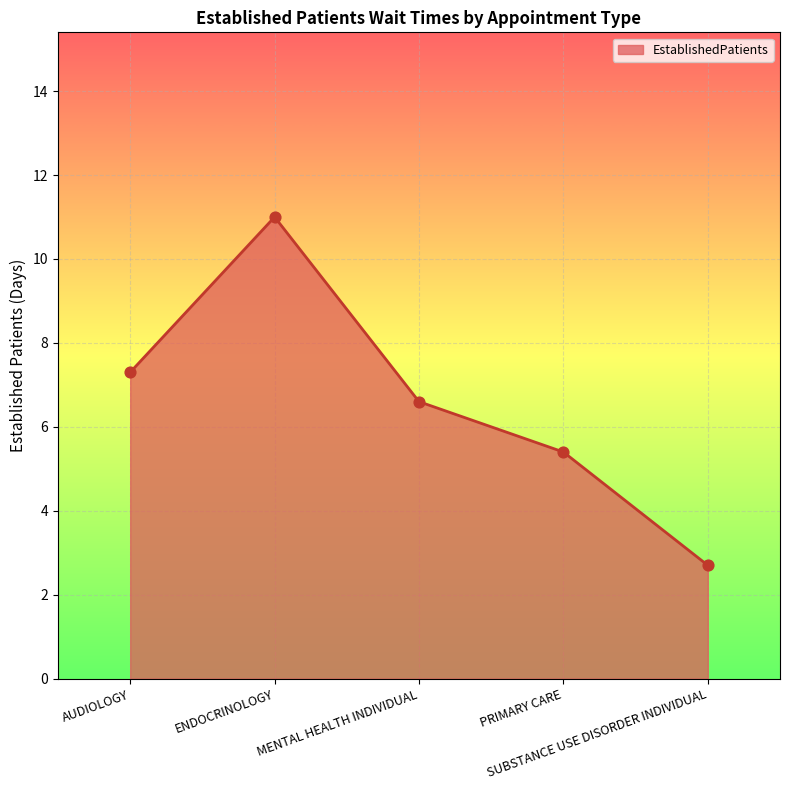

What is the ratio of the value at MENTAL HEALTH INDIVIDUAL to the value at SUBSTANCE USE DISORDER INDIVIDUAL?

2.4